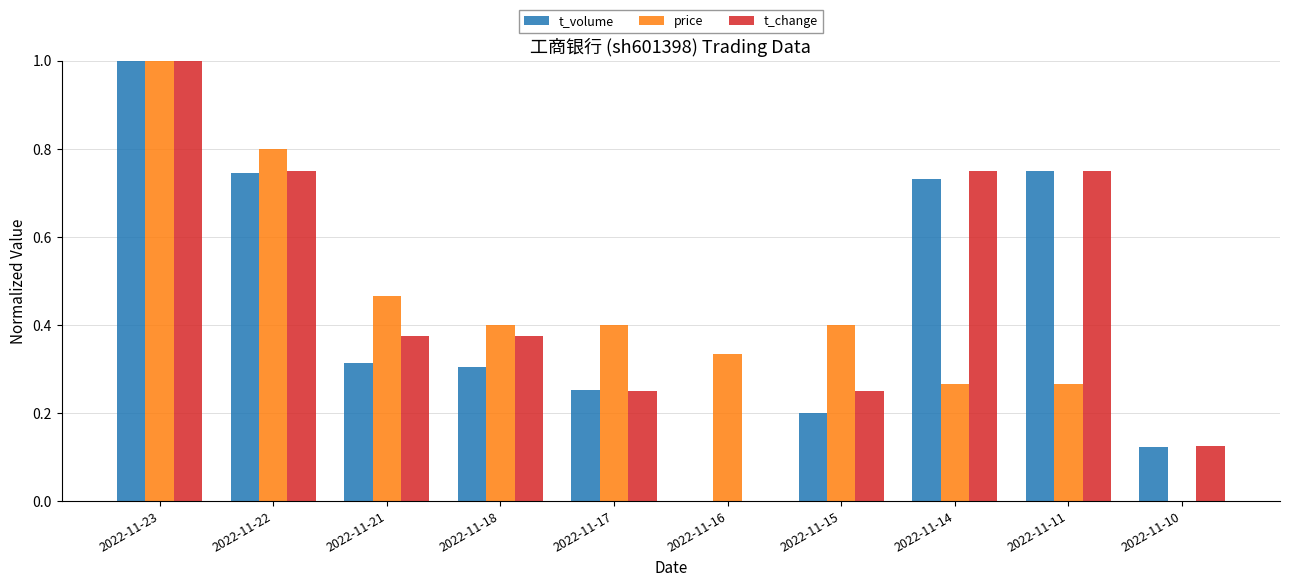

Between 2022-11-23 and 2022-11-14, which series saw the biggest shift?

price